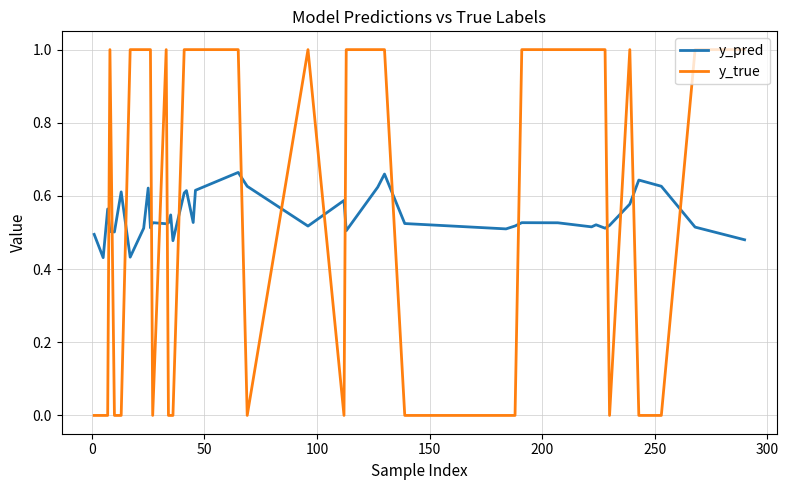

What is the maximum value for y_true?

1.0